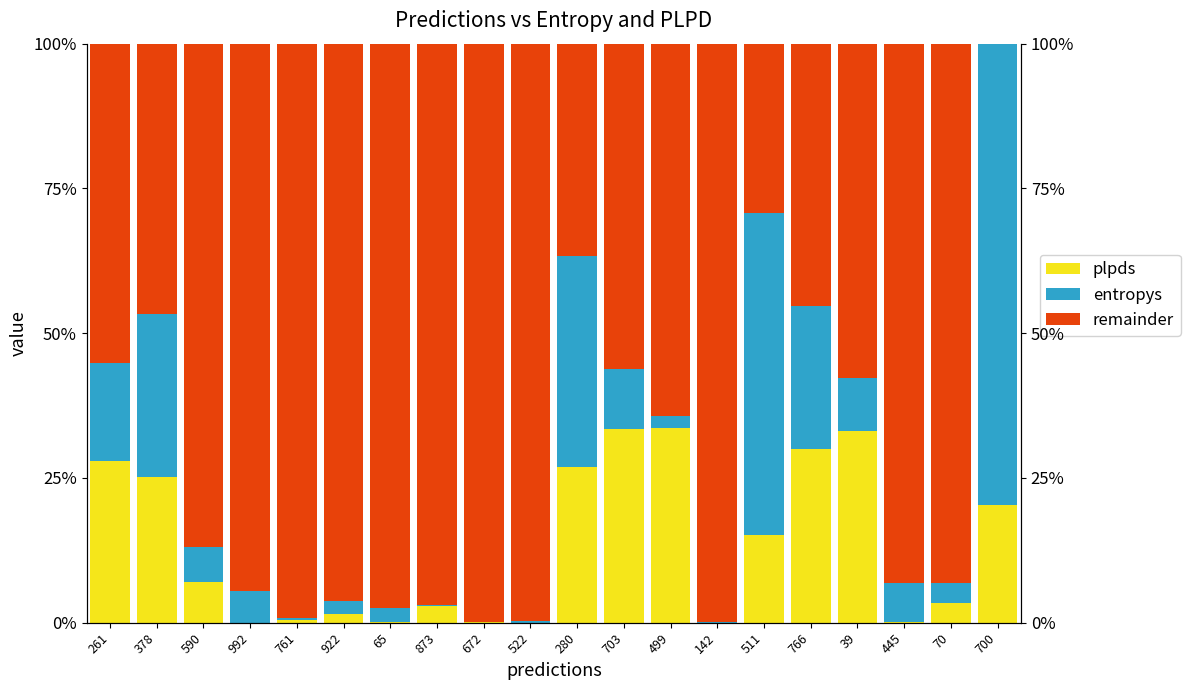

List the series in order of their peak value, lowest first.

plpds, entropys, remainder